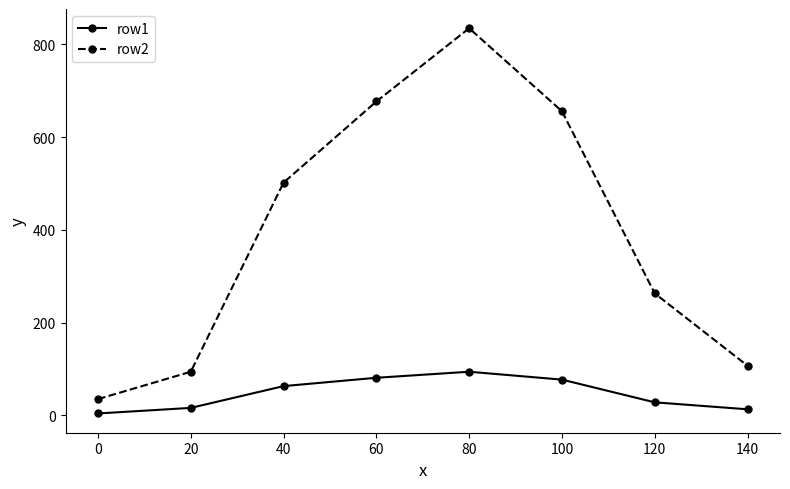

Is the value of row1 at 20 greater than the value of row2 at 60?

No